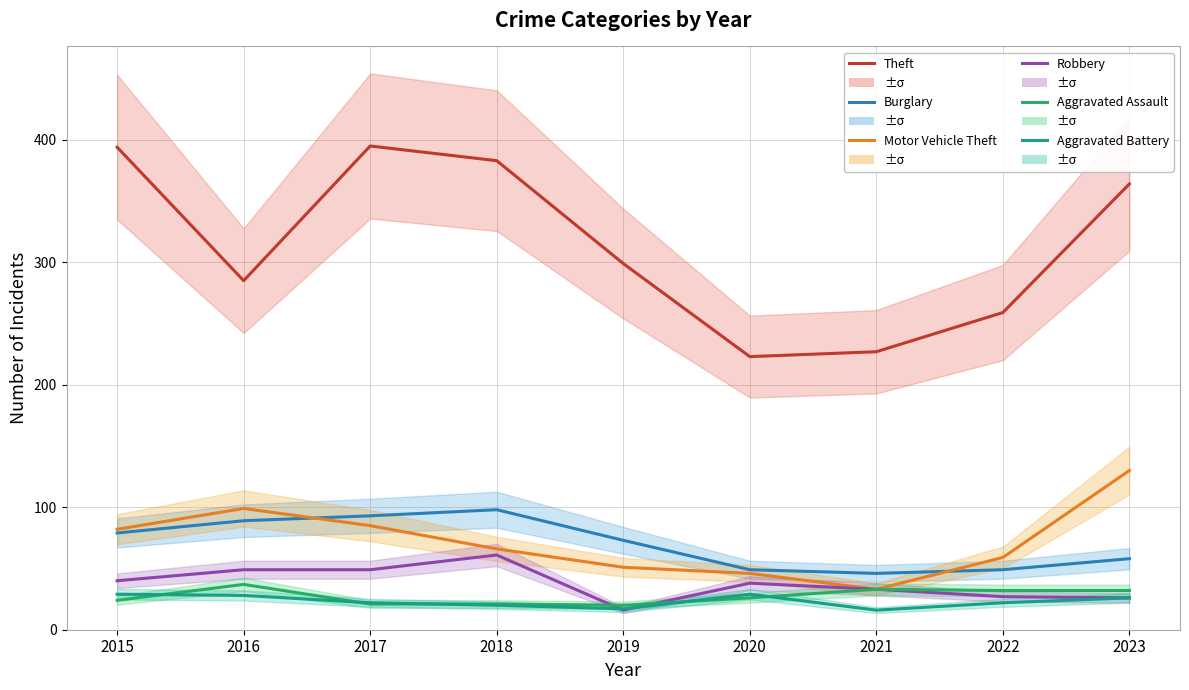

At which category does the chart reach its minimum across all series?

2019